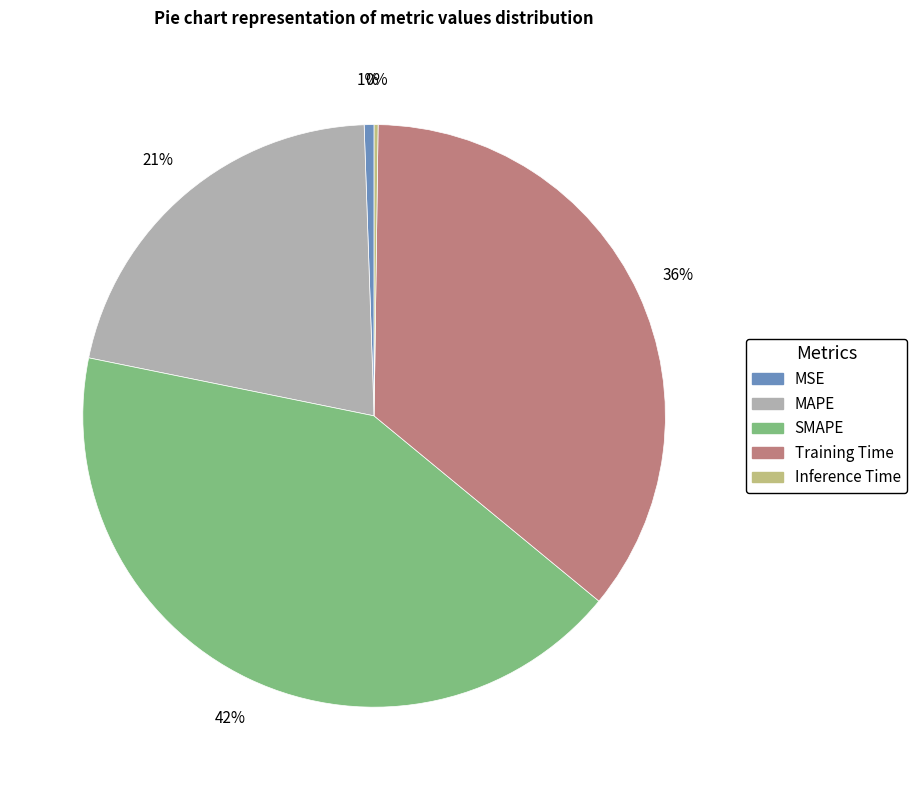

Do MSE and MAPE together represent more than half of the pie?

No